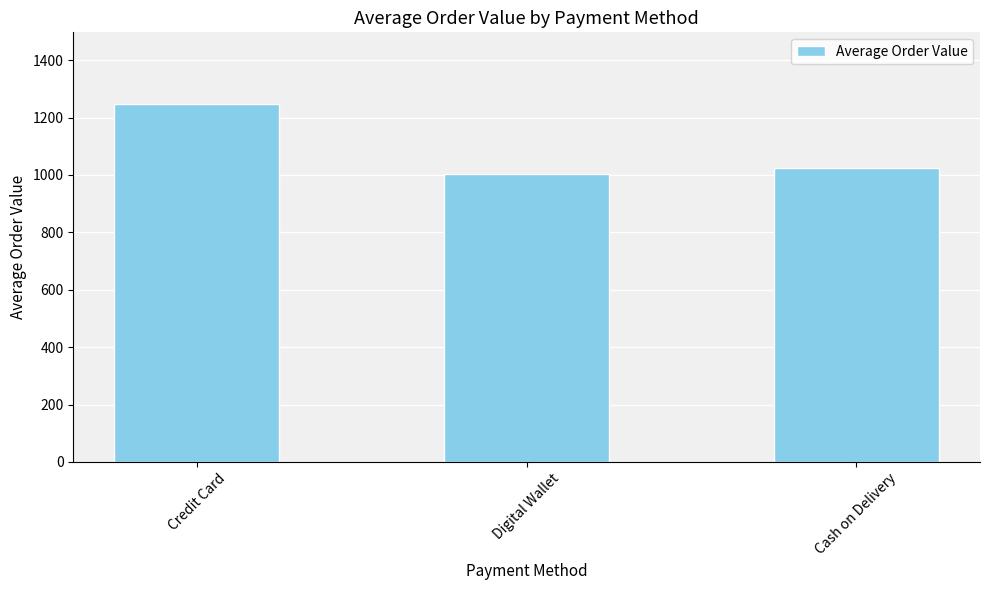

Which has a higher value, Credit Card or Digital Wallet?

Credit Card